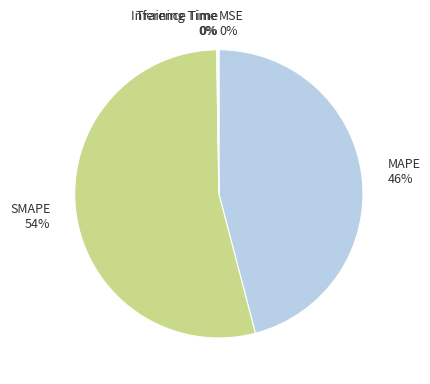

Does SMAPE represent more than half of the total?

Yes